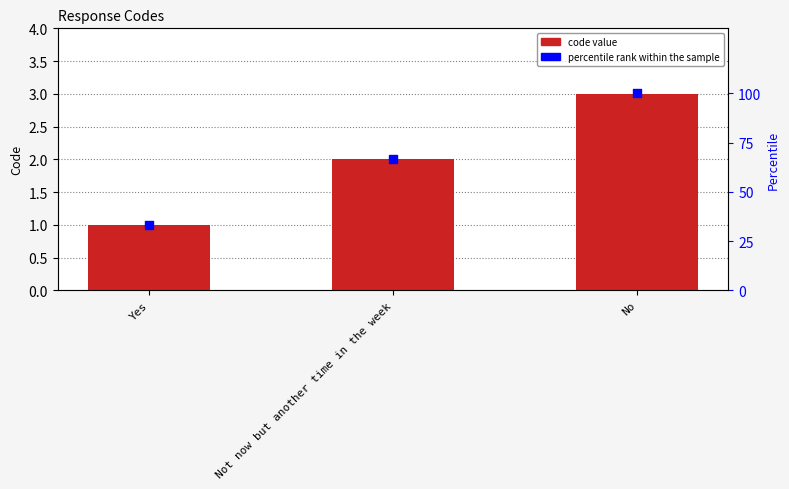

At which category is the sum across all series the highest?

No